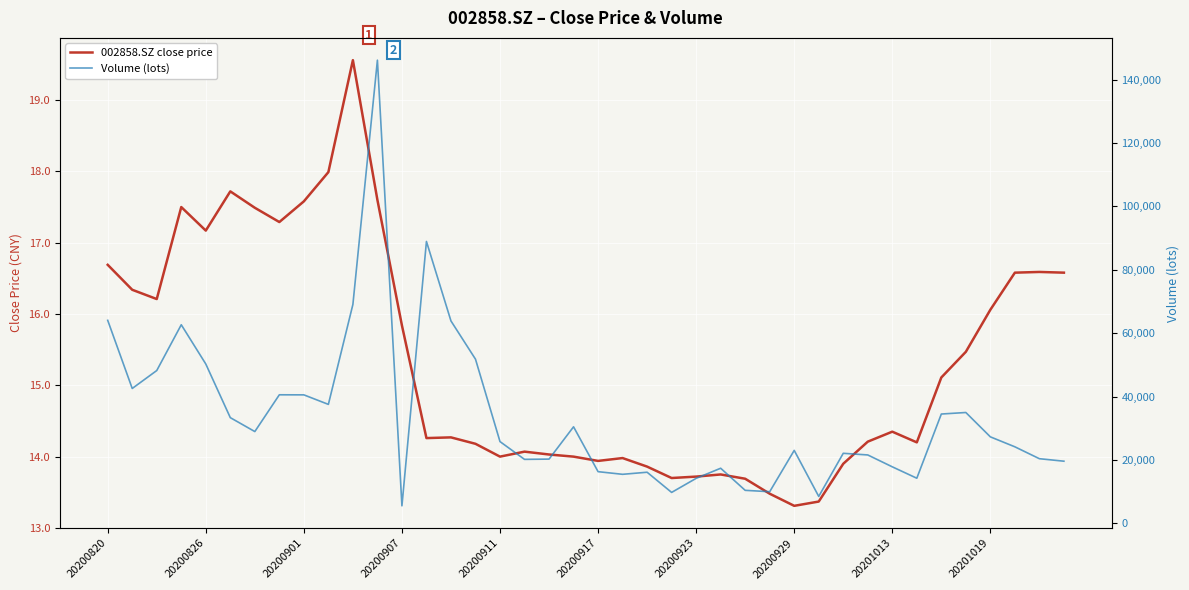

True or false: Volume (lots) has more than 0 points higher than both neighbors.

True